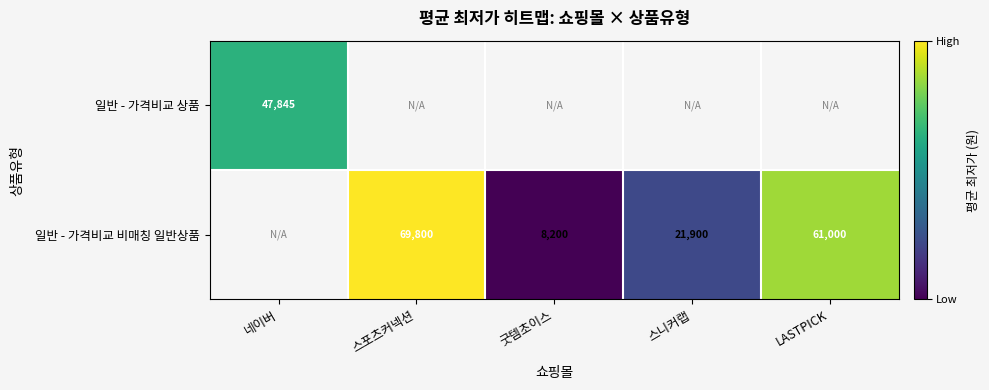

At which label does 일반 - 가격비교 상품 reach its minimum?

네이버